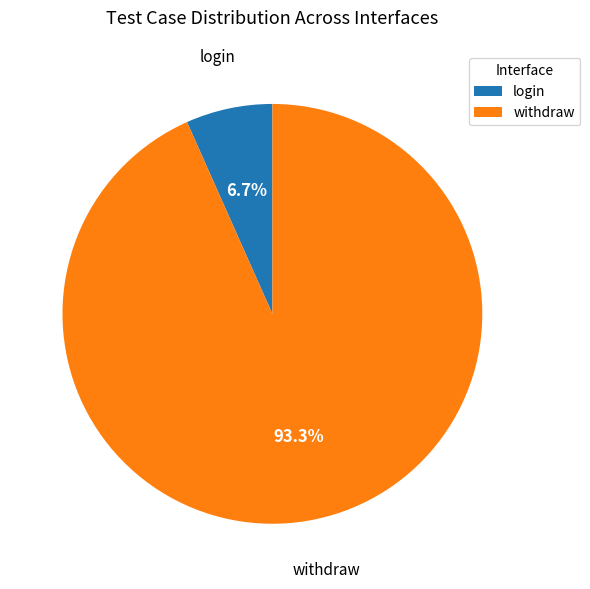

To the nearest percent, what is the difference between the withdraw and login slice percentages?

87%